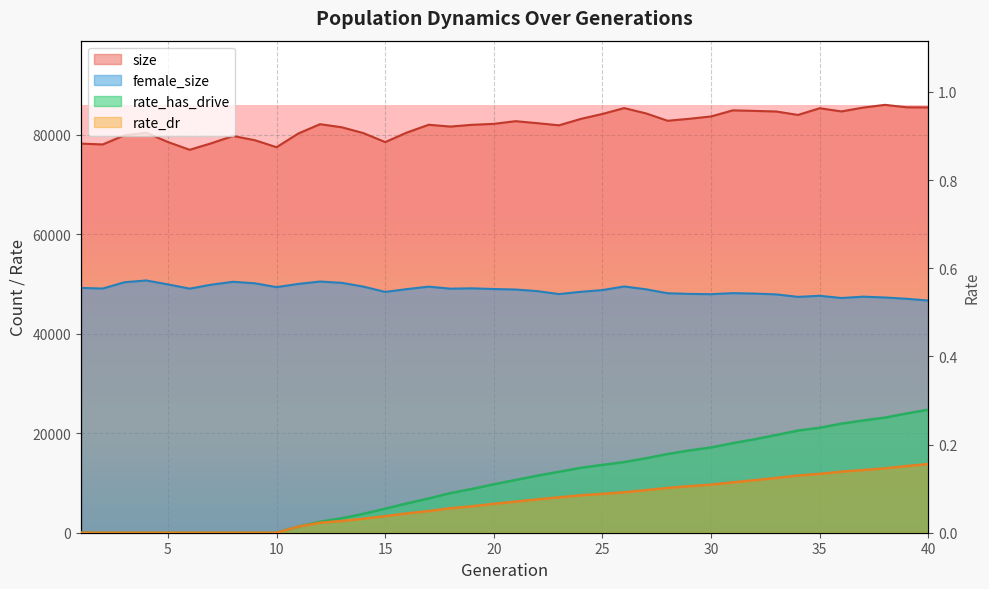

True or false: rate_has_drive and female_size intersect in this chart.

False